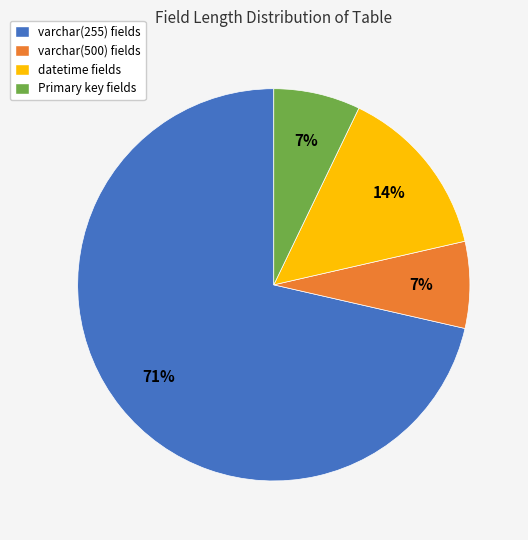

Do Primary key fields and varchar(500) fields together represent more than half of the pie?

No